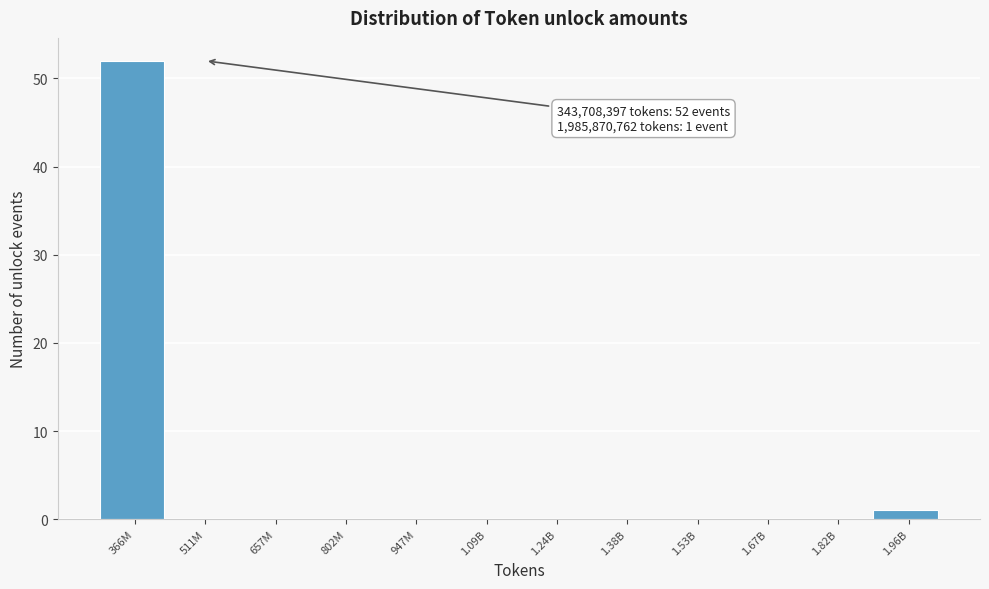

Reading left to right, extract all data points from this chart.

366M=52	511M=0	657M=0	802M=0	947M=0	1.09B=0	1.24B=0	1.38B=0	1.53B=0	1.67B=0	1.82B=0	1.96B=1